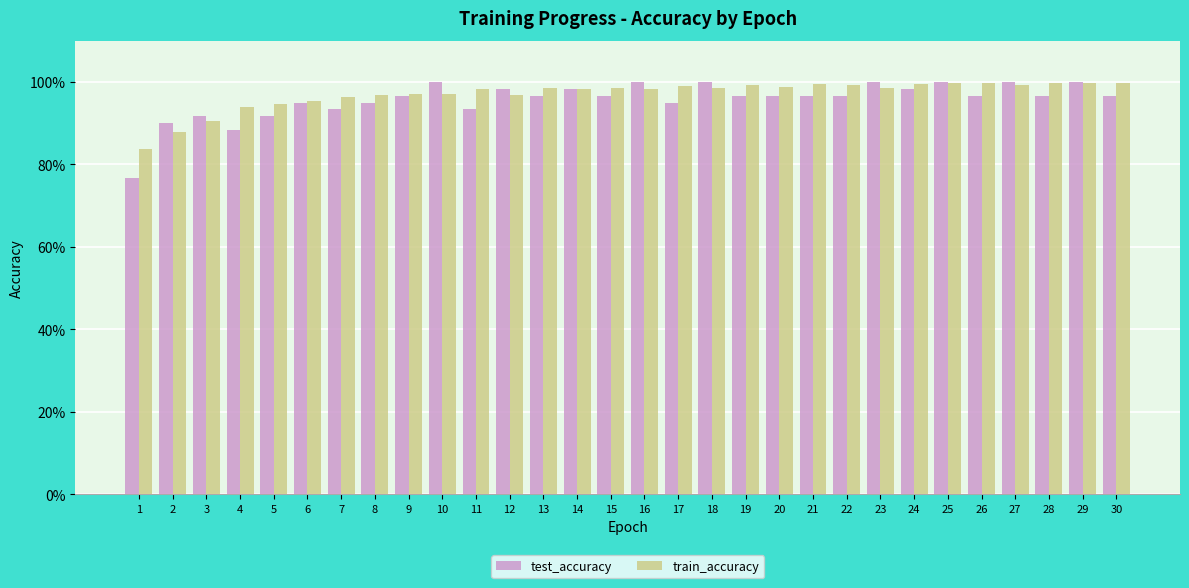

What is the value of the train_accuracy bar at the 13th from the left?

1.0